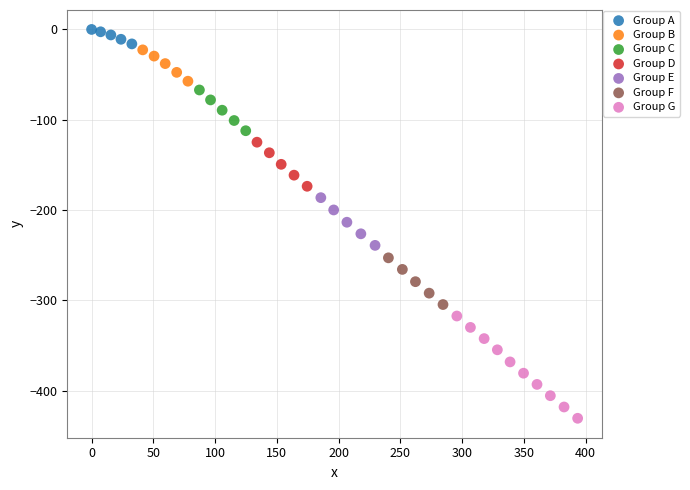

Which series contains the highest Y value?

Group A